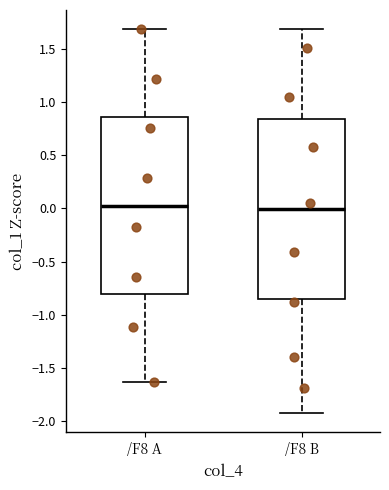

Reading left to right, transcribe this box plot: for each box, give where its median line is, the range the box spans, and where its two whiskers end, as read against the y-axis. The values are not printed on the chart, so give them approximately, as read against the axis.

/F8 A: median 0.00, box -0.80 to 0.85, whiskers -1.65 to 1.70
/F8 B: median 0.00, box -0.85 to 0.85, whiskers -1.95 to 1.70